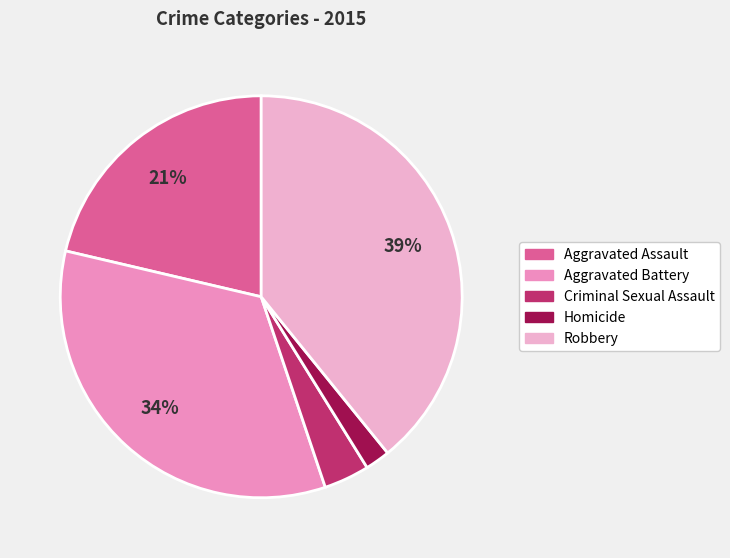

To the nearest percent, what is the average slice percentage?

20%